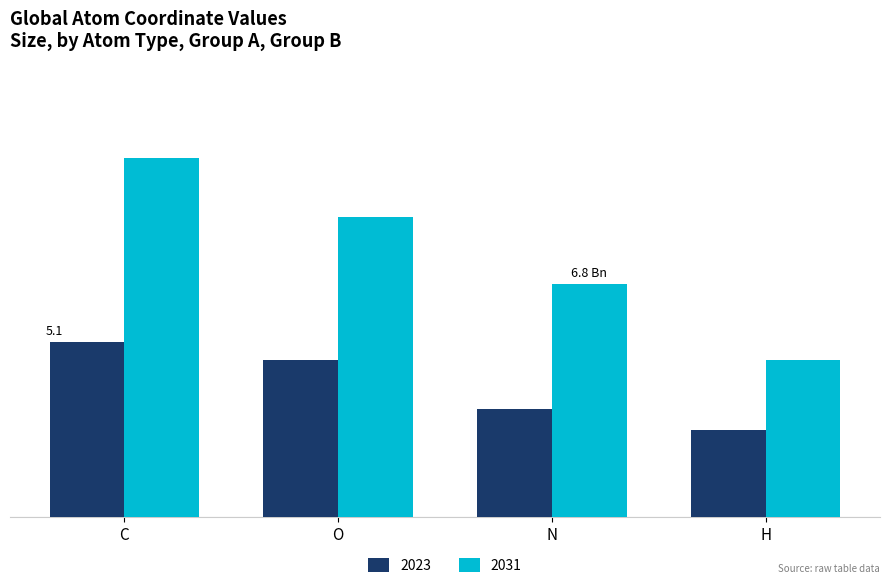

What is the minimum value shown in the chart?

2.6